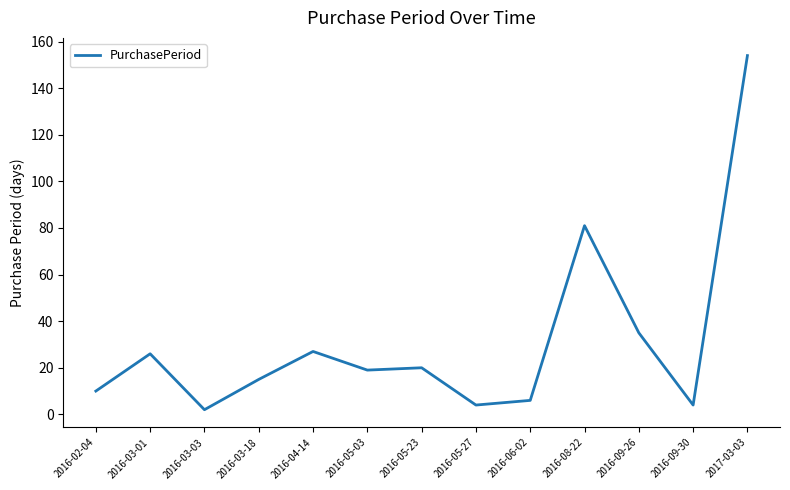

At which category does the data reach its first local peak?

2016-03-01